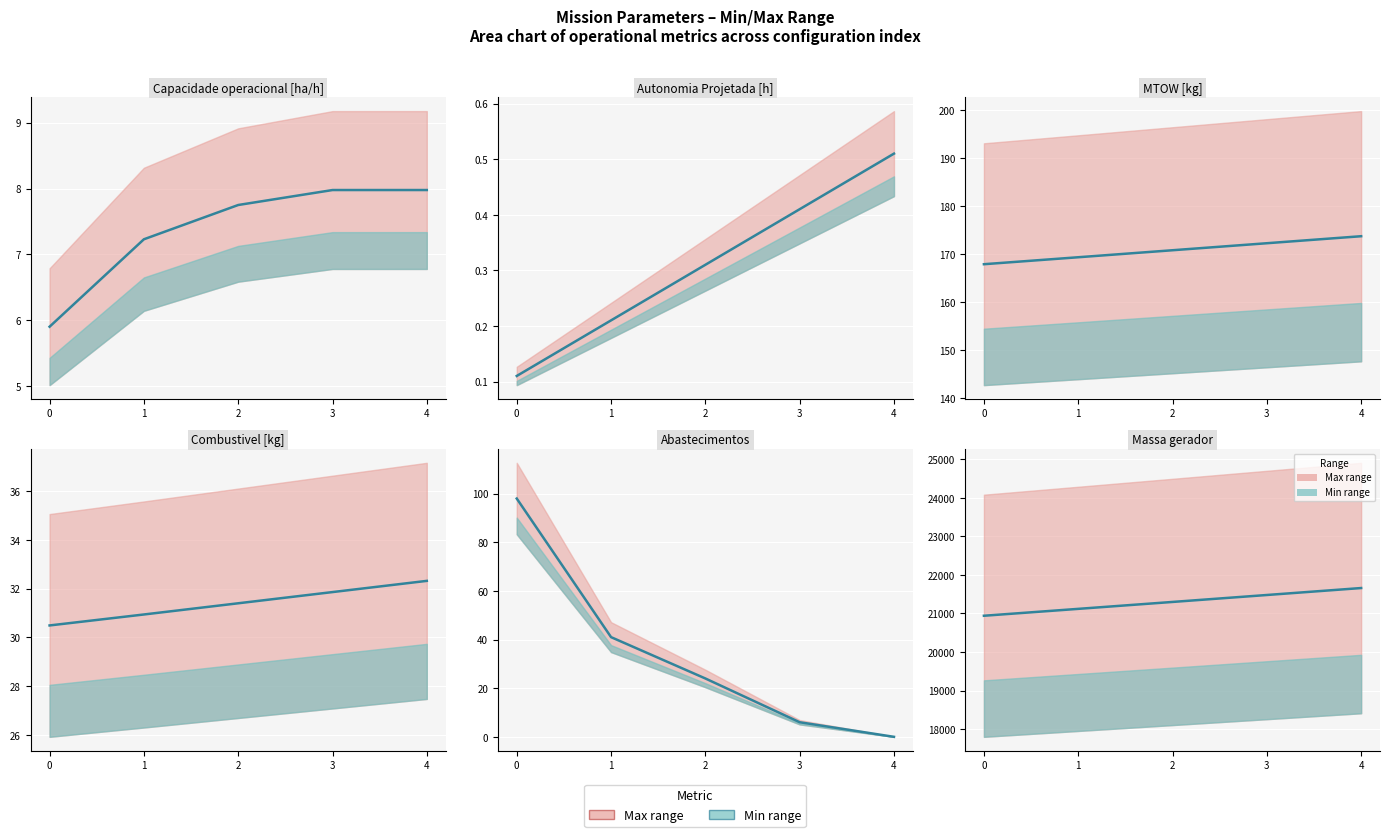

What is the total value across all series at 1?

21367.2